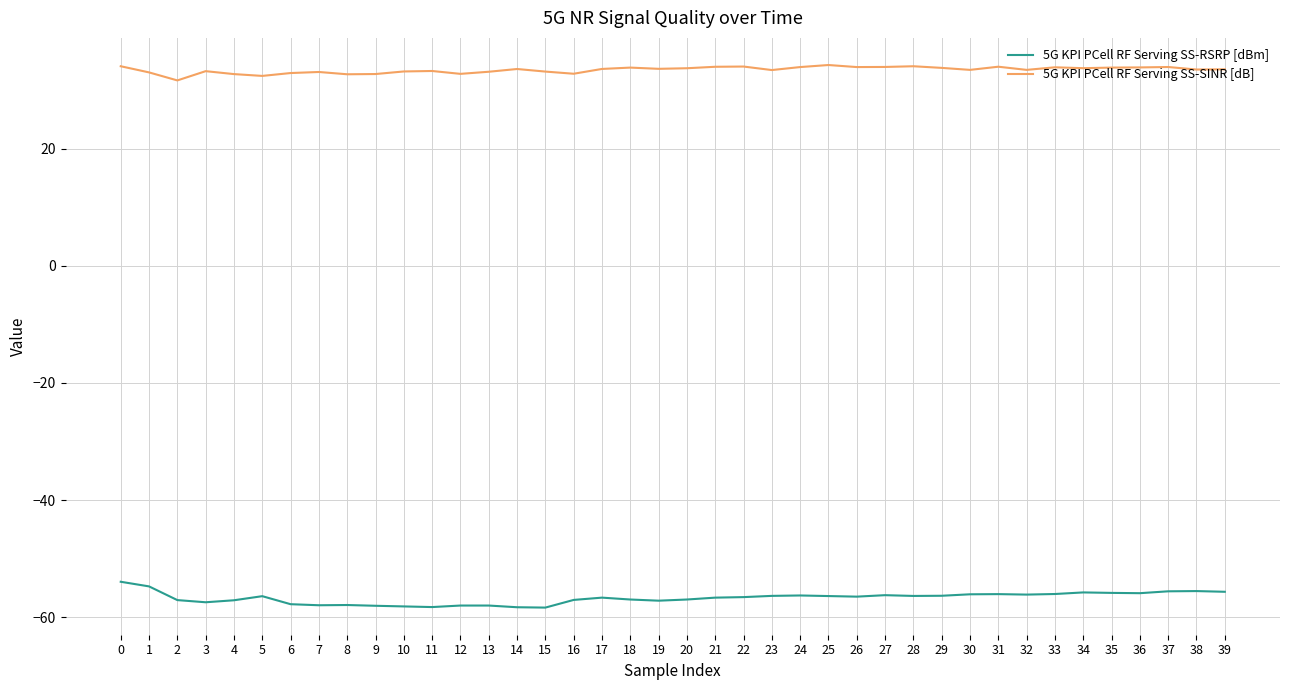

What is the difference between the highest and lowest values at 34?

89.5